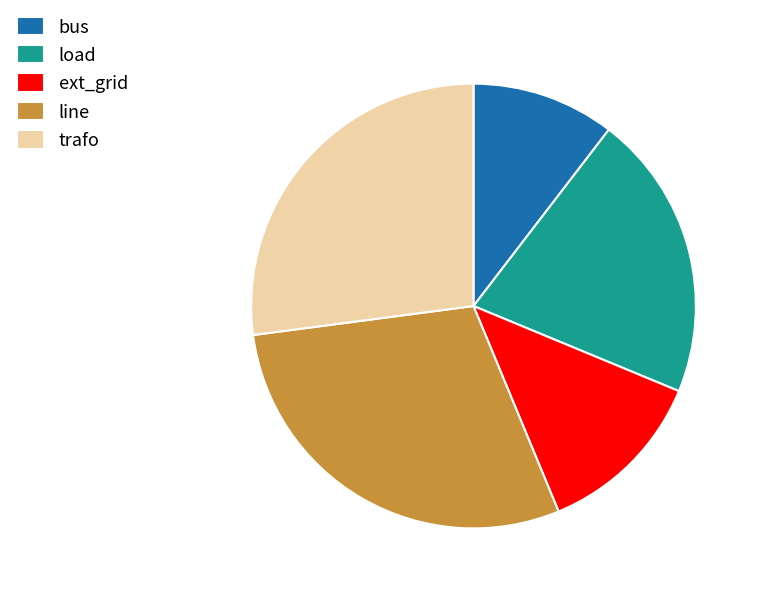

Does any single category account for the majority?

No